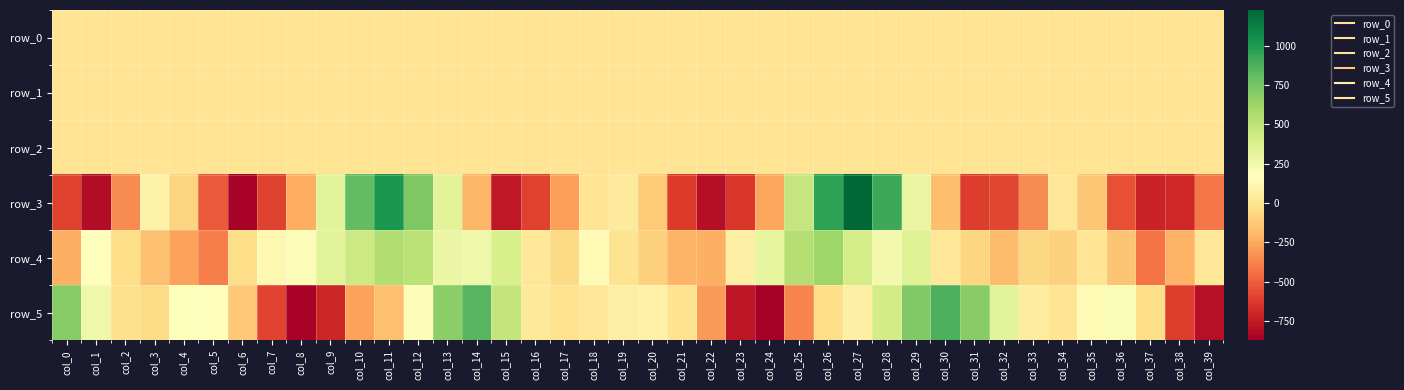

How many values in the row_4 series exceed 17?

20